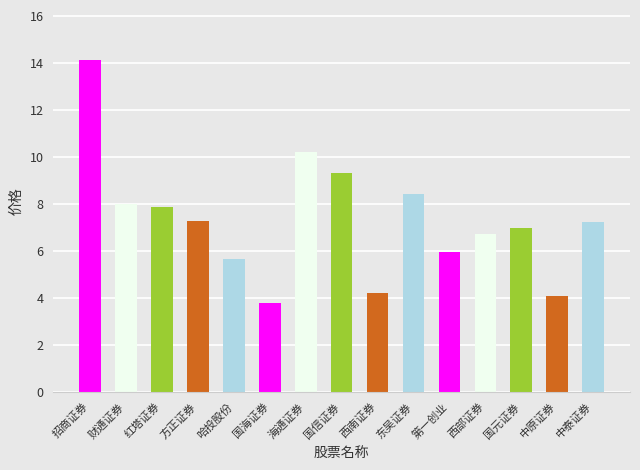

What is the maximum value shown in the chart?

14.2